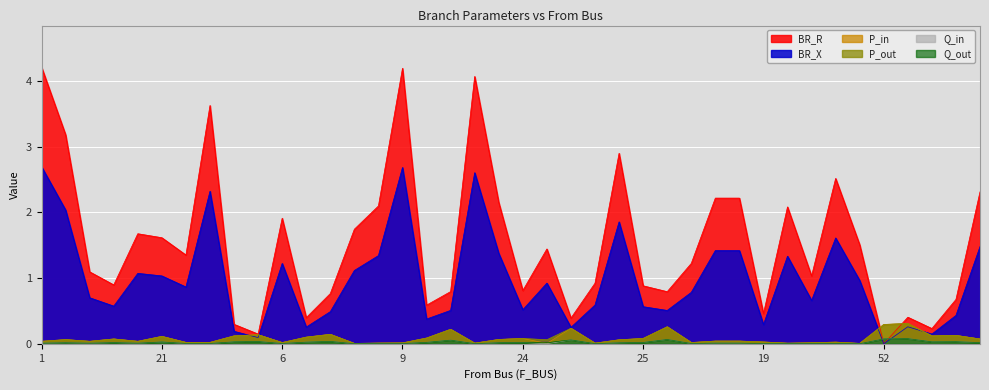

What is the label of the 1st point from the right?

49